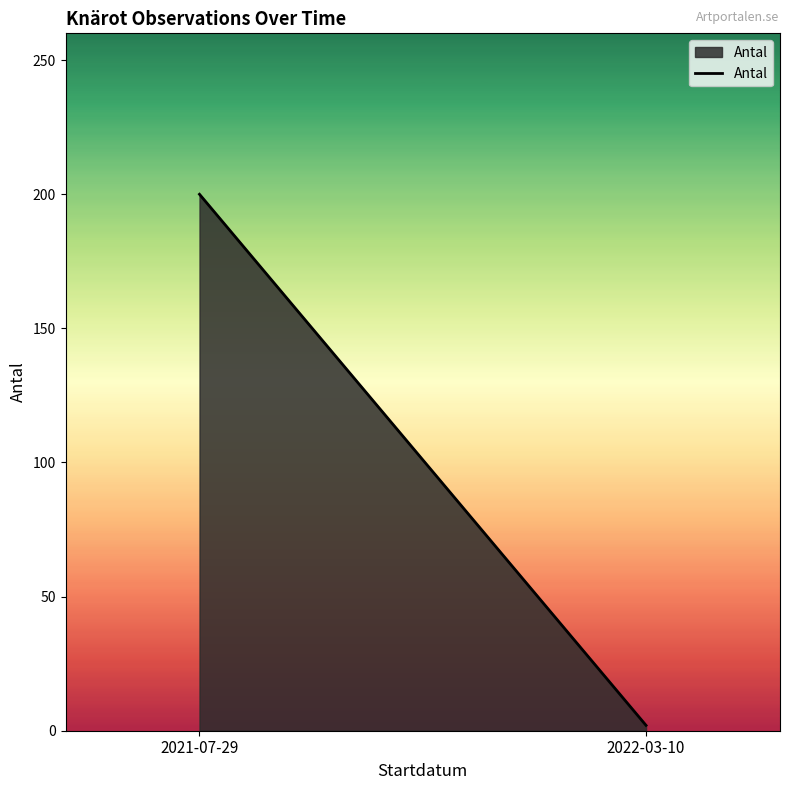

What is the sum of the values at 2021-07-29 and 2022-03-10?

202